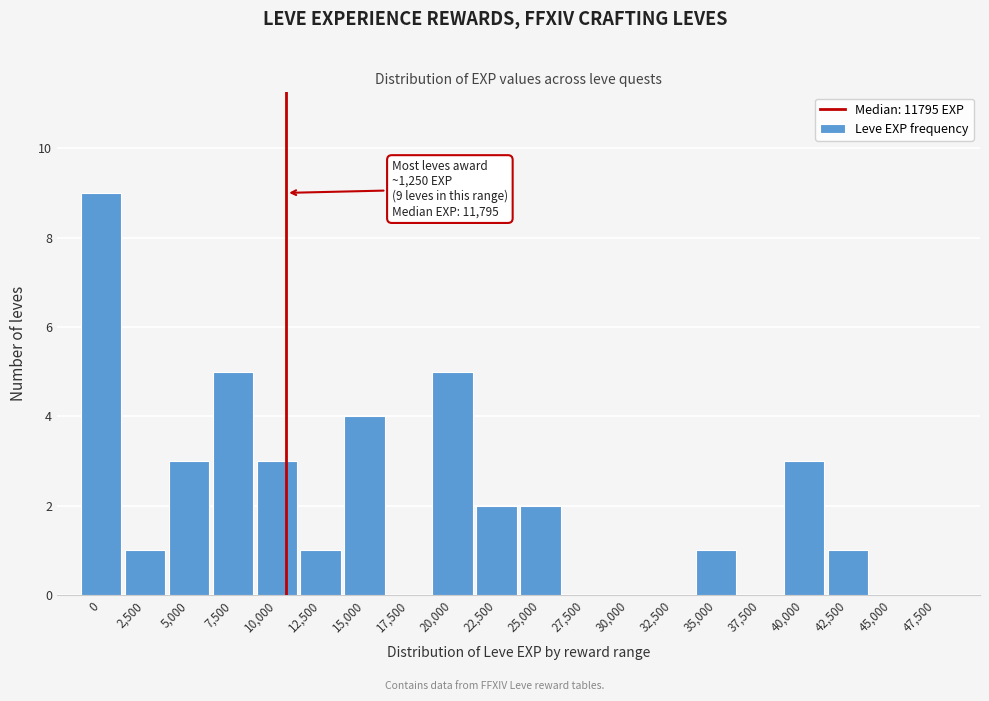

Reading left to right, what are all the values shown in this chart?

0=9	2,500=1	5,000=3	7,500=5	10,000=3	12,500=1	15,000=4	17,500=0	20,000=5	22,500=2	25,000=2	27,500=0	30,000=0	32,500=0	35,000=1	37,500=0	40,000=3	42,500=1	45,000=0	47,500=0